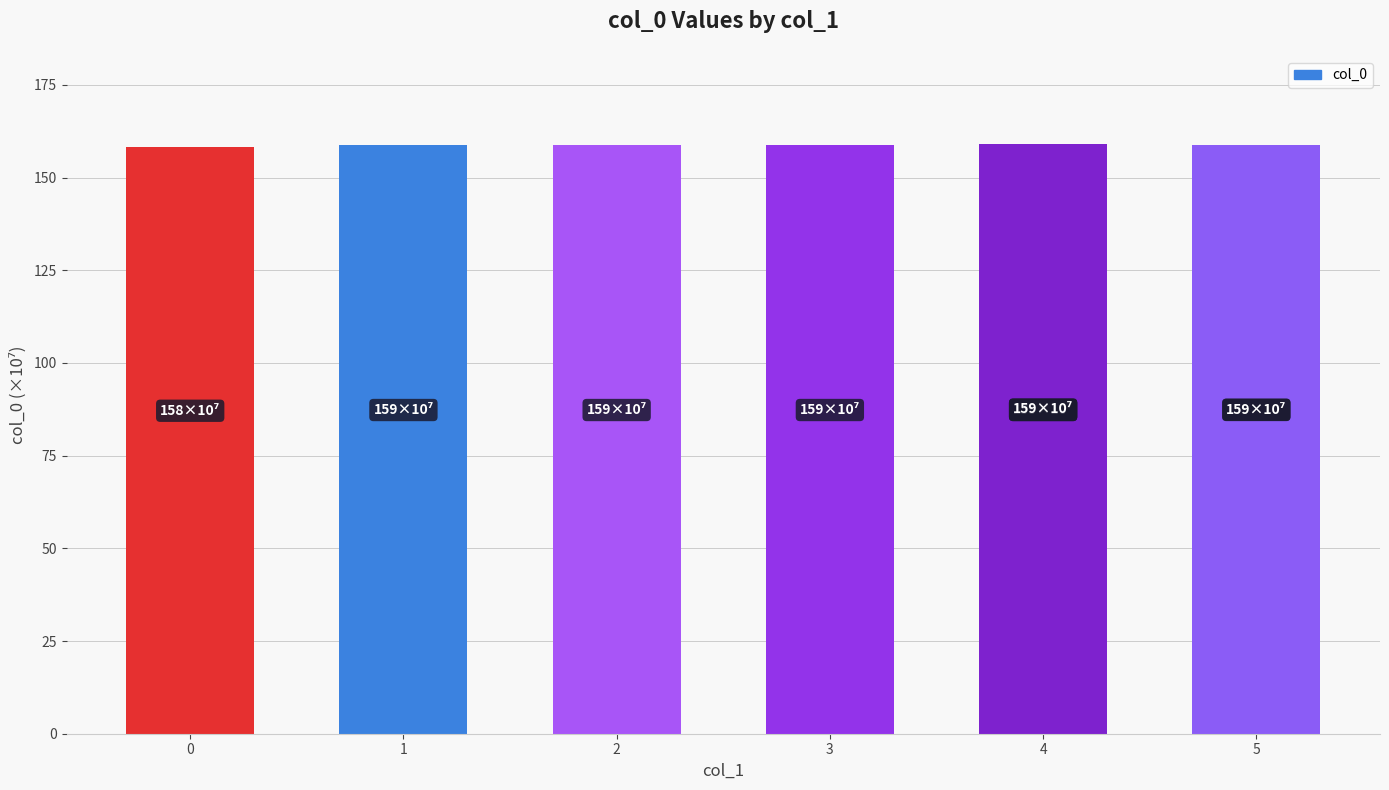

What is the value of the 4th bar from the left?

158.7